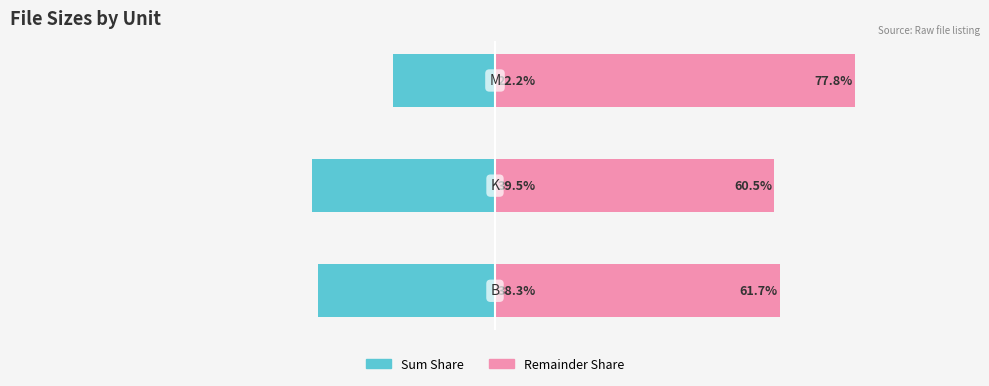

Are the bars horizontal?

Yes